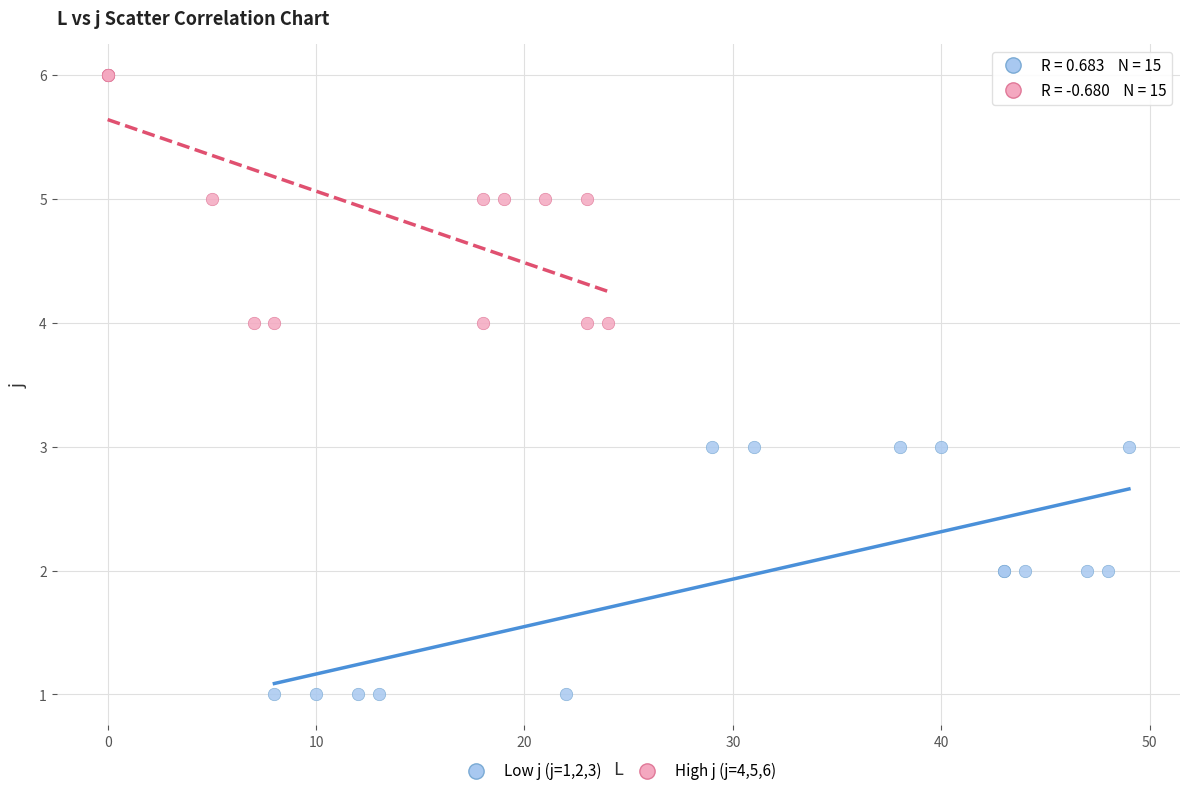

Which series contains the highest Y value?

High j (j=4,5,6)